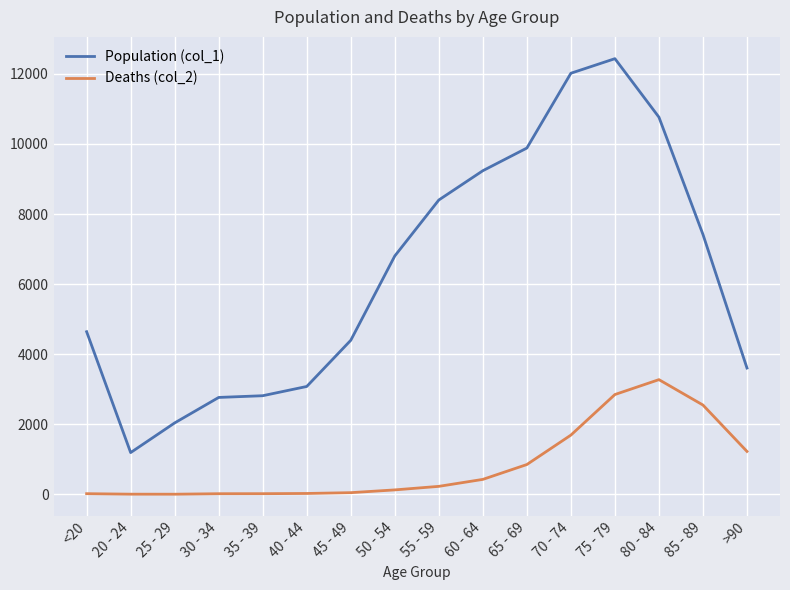

The value of Population (col_1) at 30 - 34 is 3716. True or false?

False